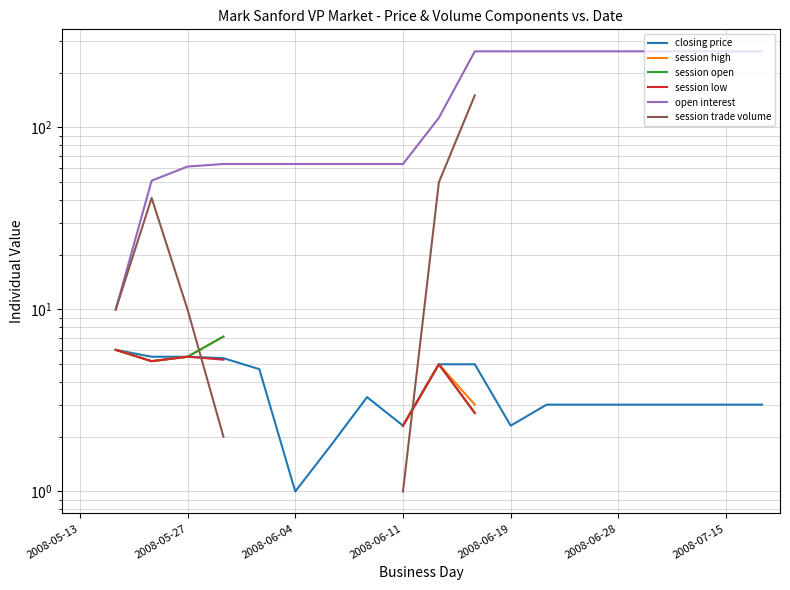

True or false: session low and session high intersect in this chart.

False